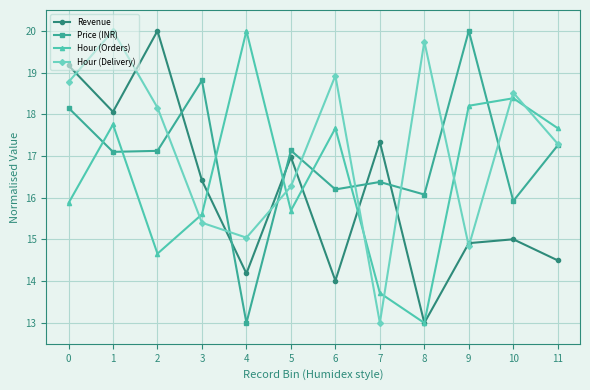

Between 2 and 3, which series saw the biggest shift?

Revenue